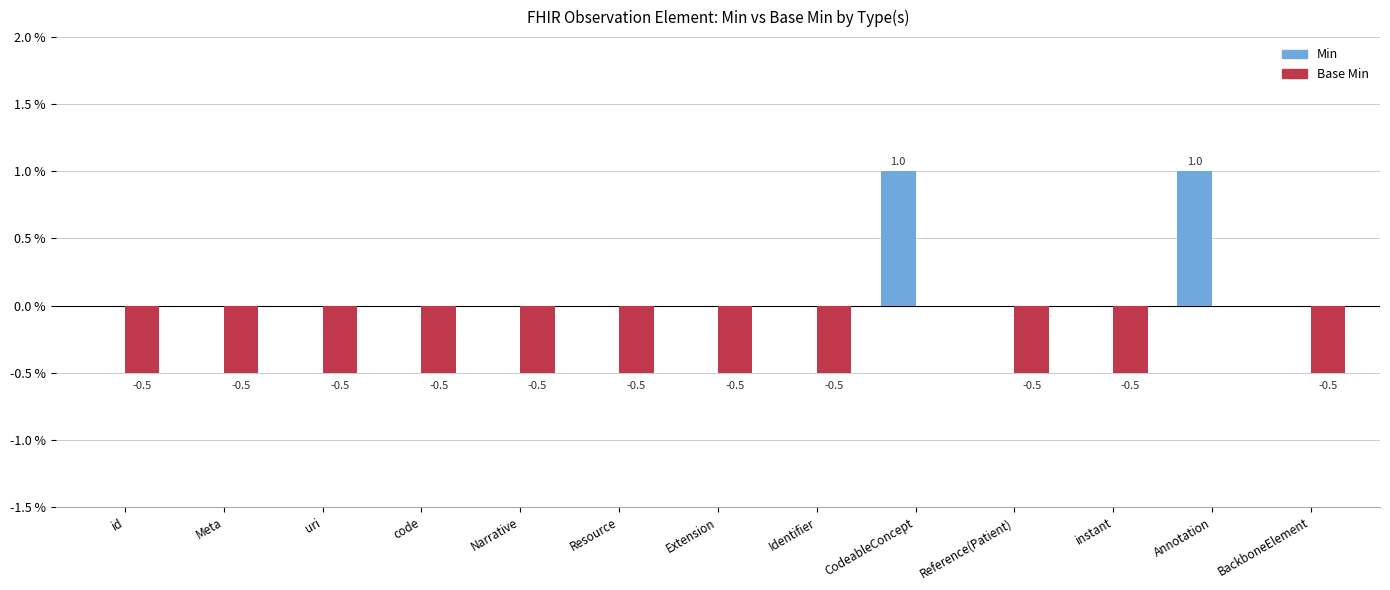

True or false: Min has a value of 0.0 at code.

True